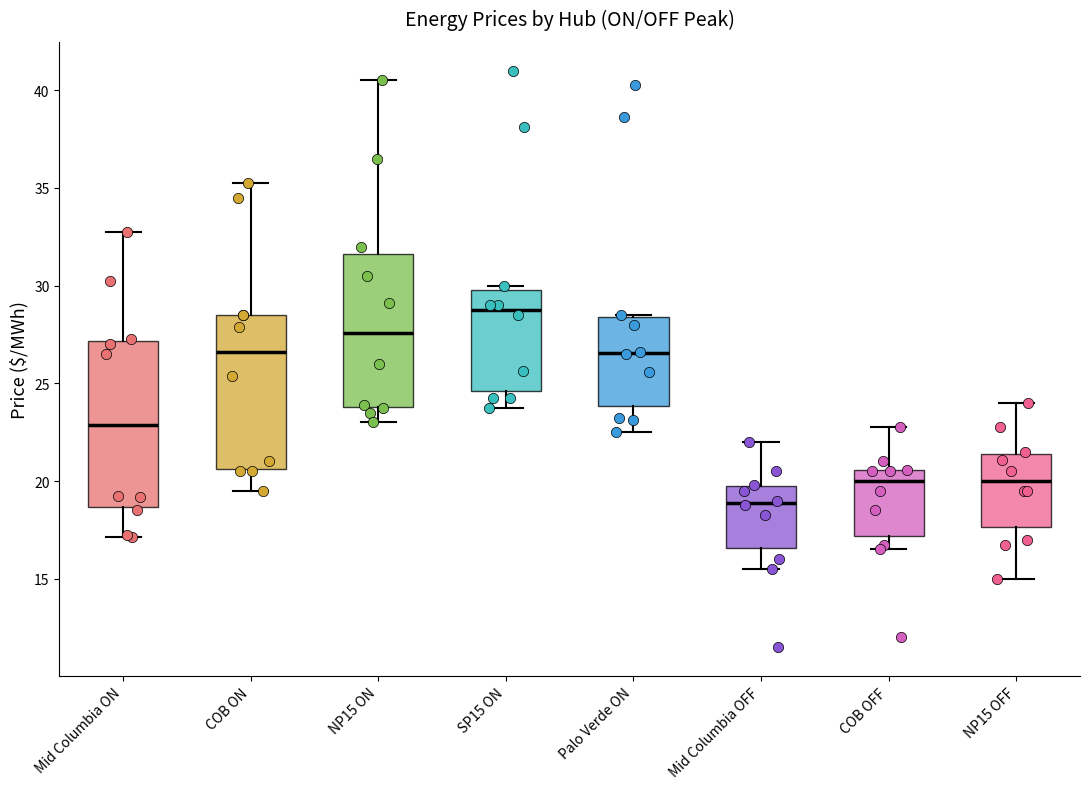

Comparing the boxes themselves (not the whiskers), which one is the tallest?

Mid Columbia ON